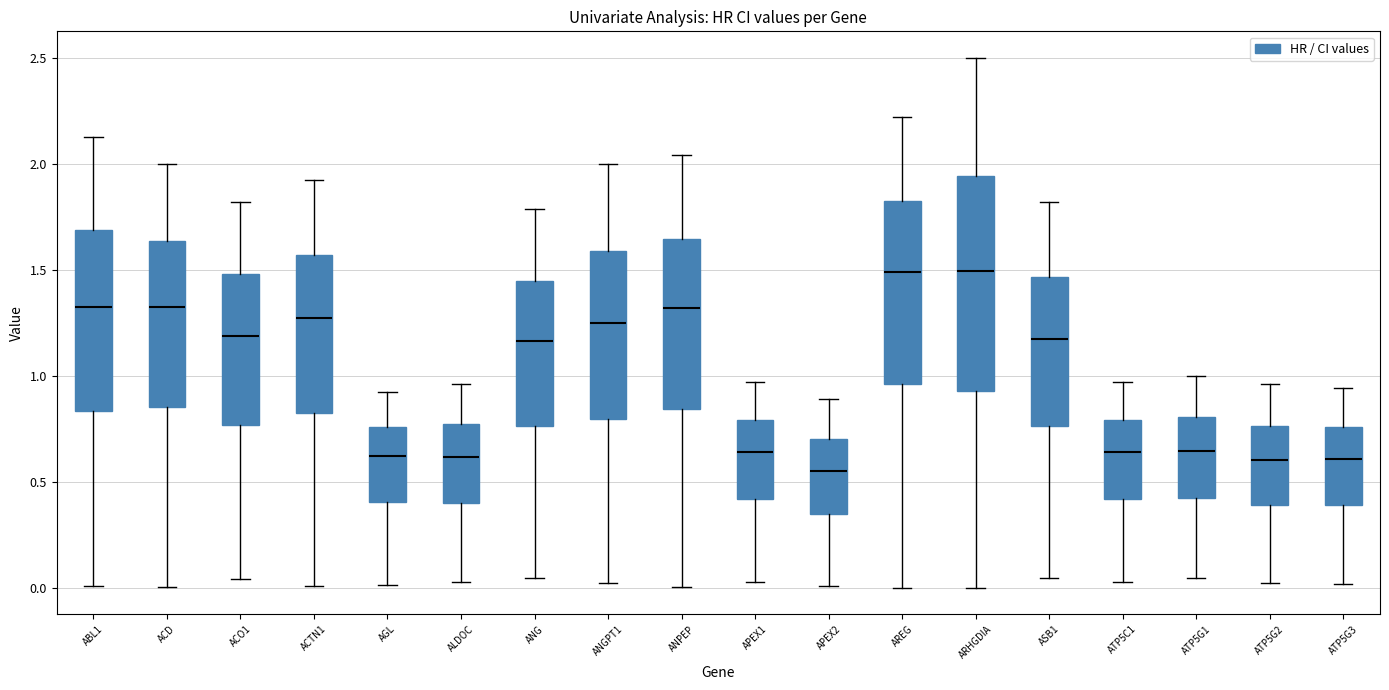

Which box is the tallest, from its lower edge to its upper edge?

ARHGDIA